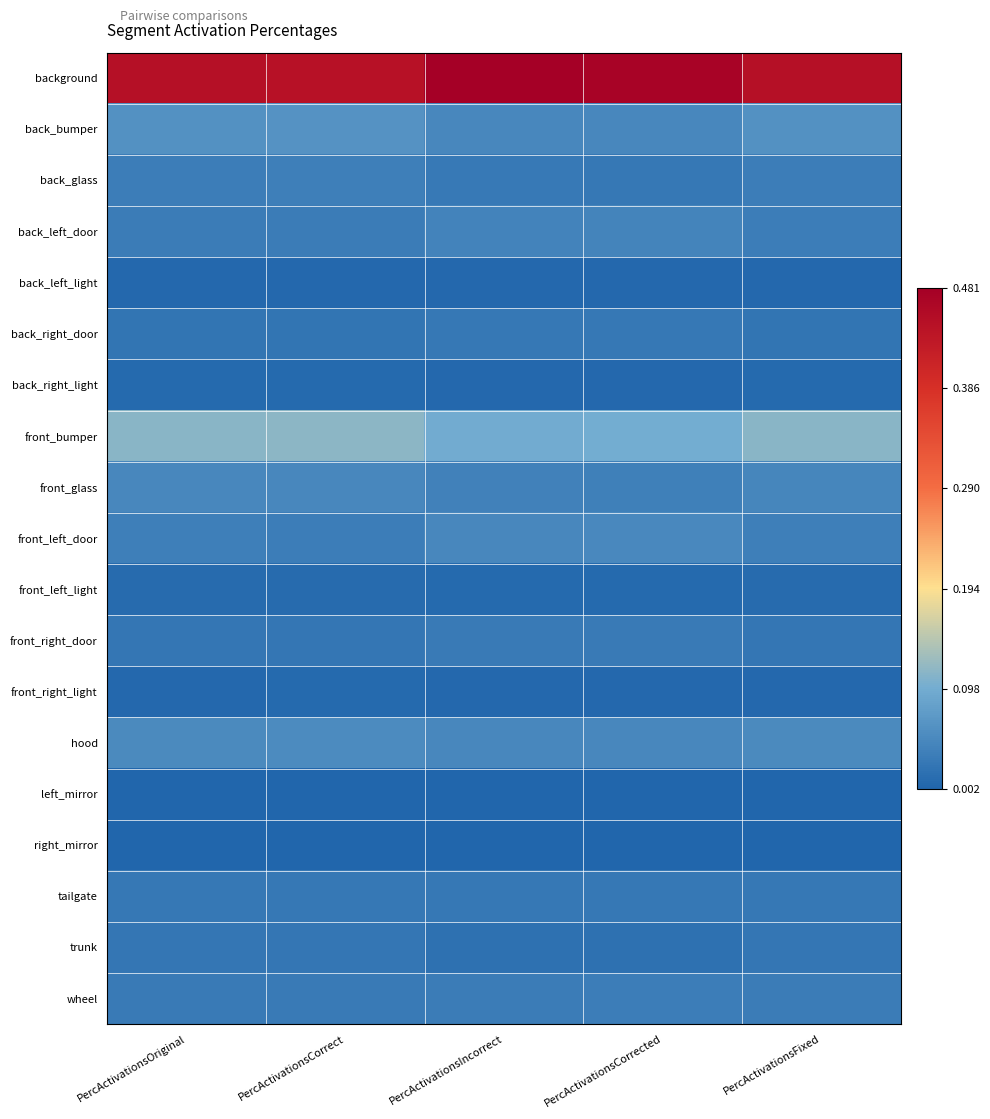

At which category does the chart reach its peak across all series?

PercActivationsIncorrect